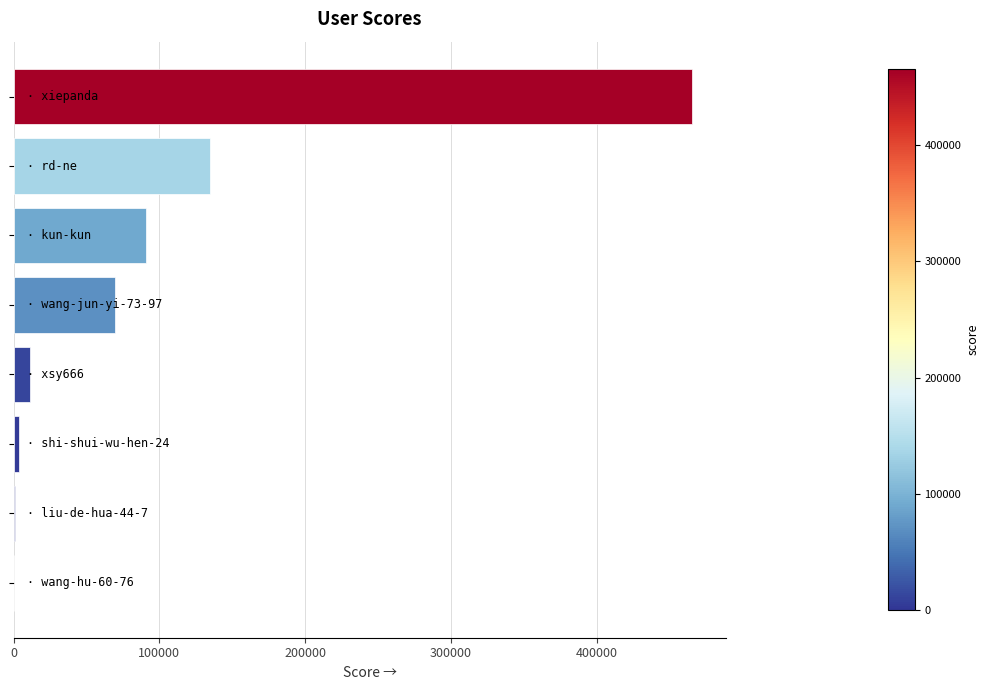

What is the greatest value displayed?

465024